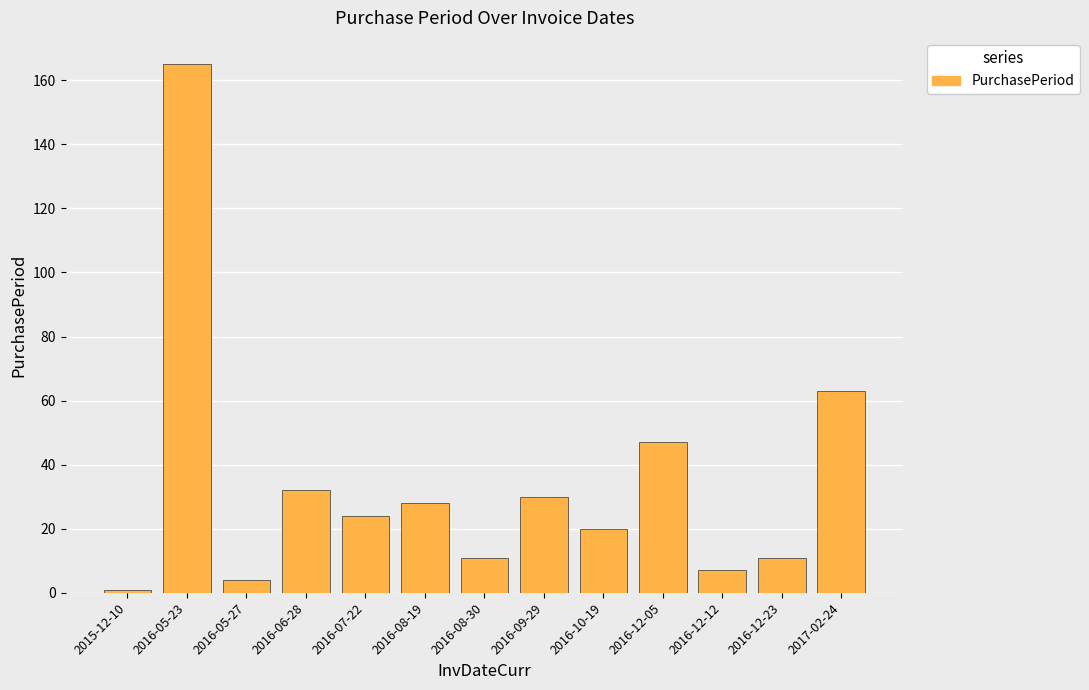

What is the difference between the values at 2016-05-23 and 2016-12-23?

154